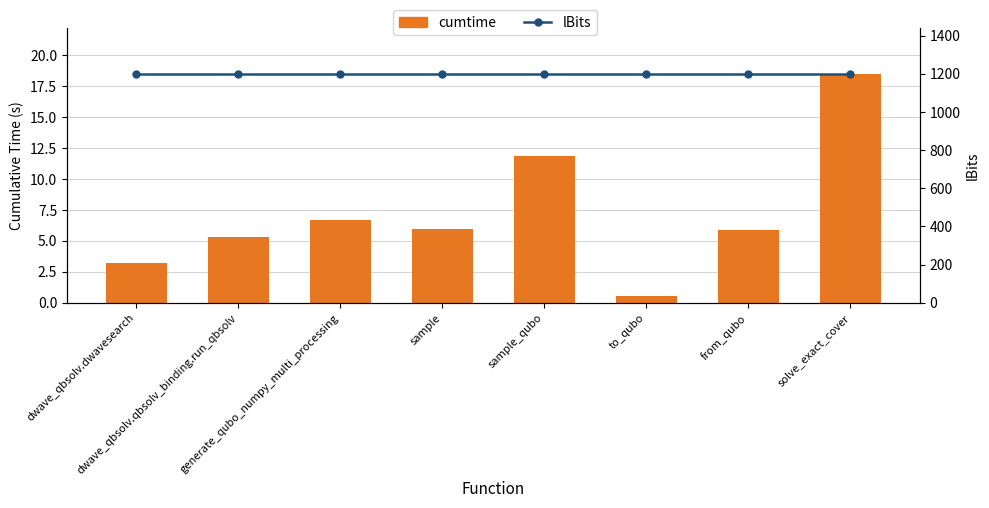

What is the total value across all series at sample_qubo?

1211.8